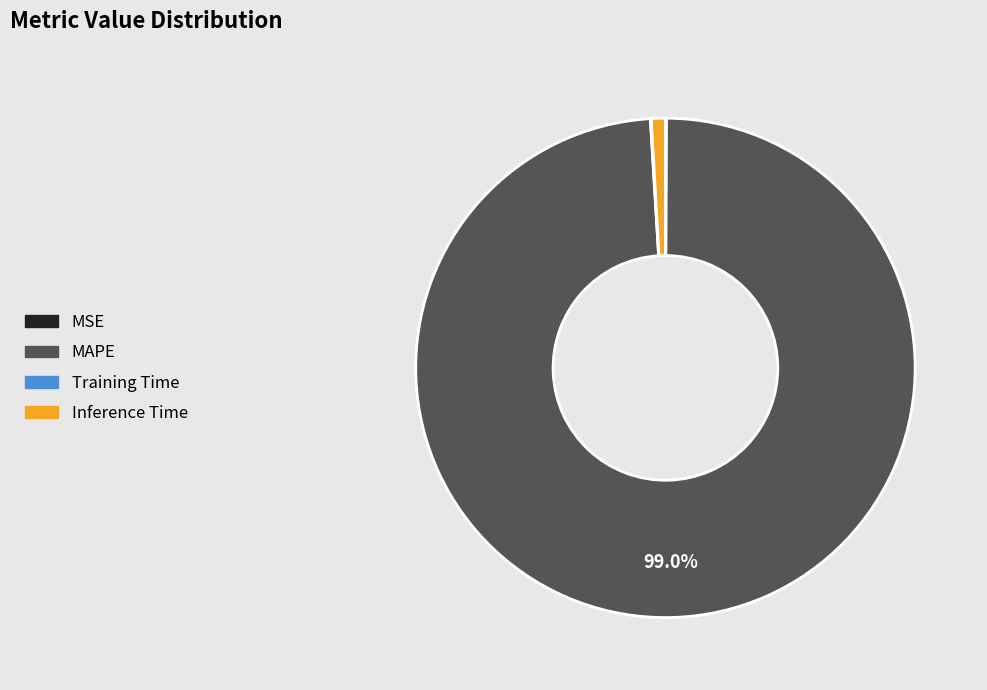

Which has a higher value, Inference Time or MAPE?

MAPE